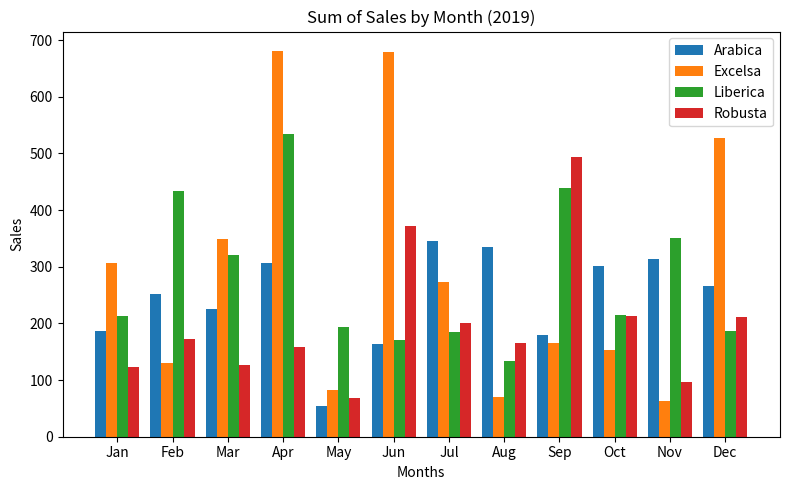

At which label does Arabica first exceed 265?

Apr